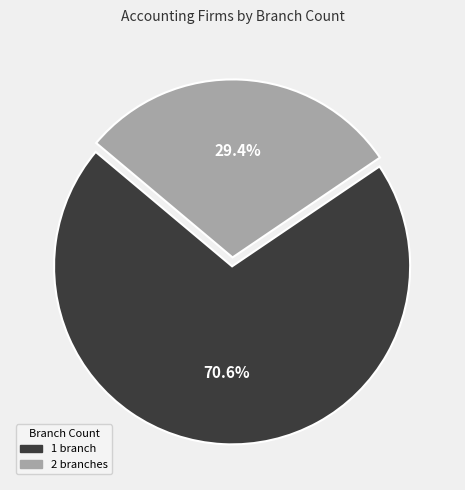

Is there any slice that represents more than half of the pie?

Yes